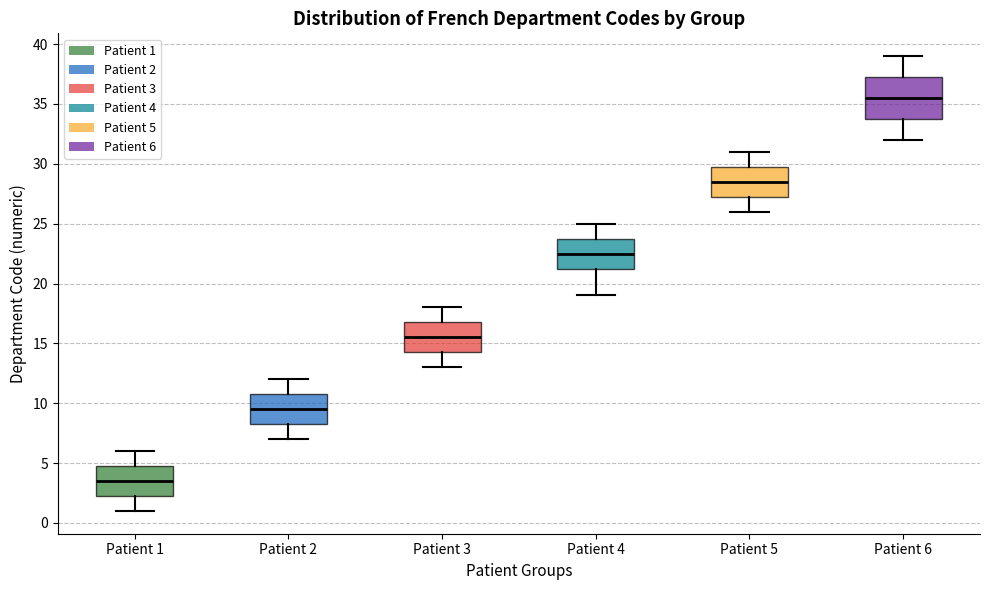

Which box's median line is the highest?

Patient 6